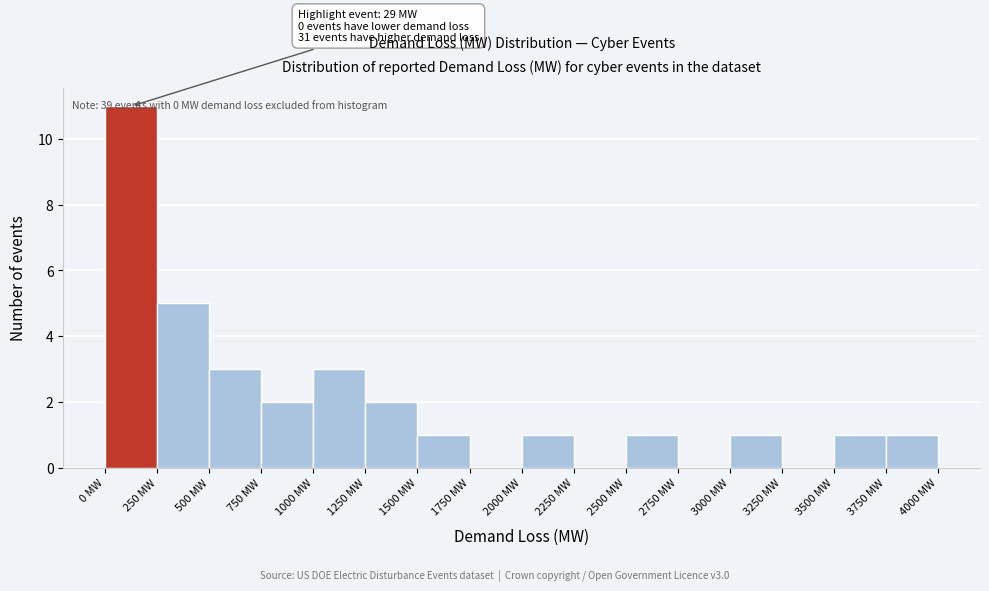

Over which range of the x-axis is the bar tallest?

0 to 250